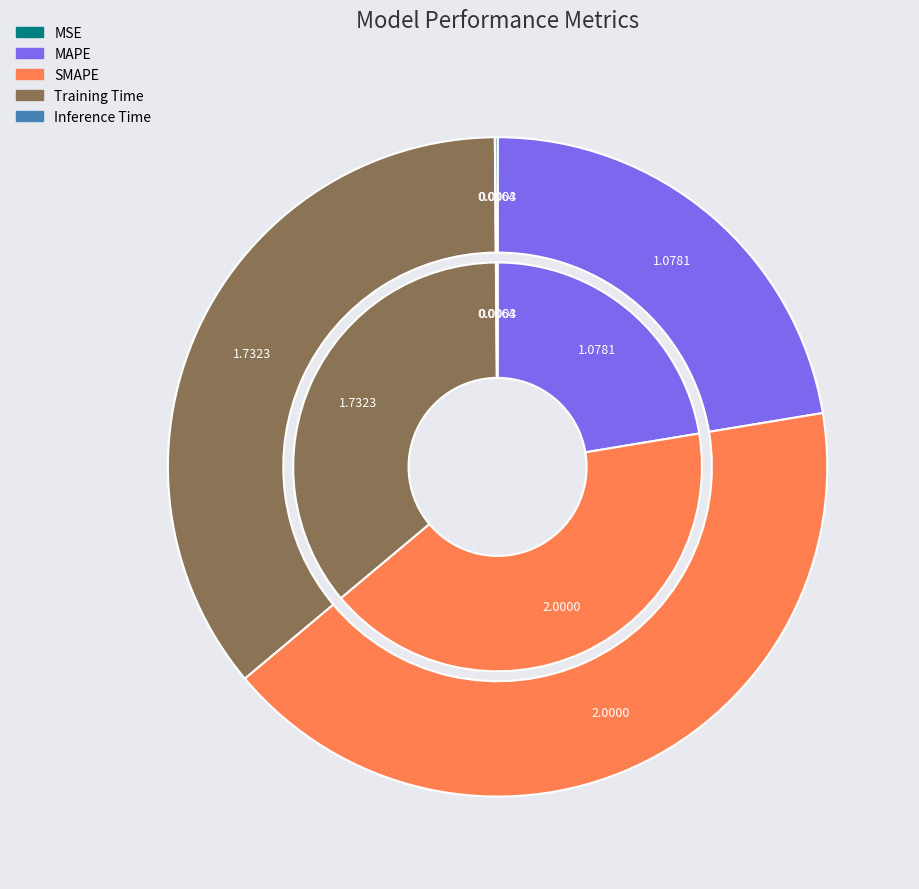

Count the number of slices in the pie.

5